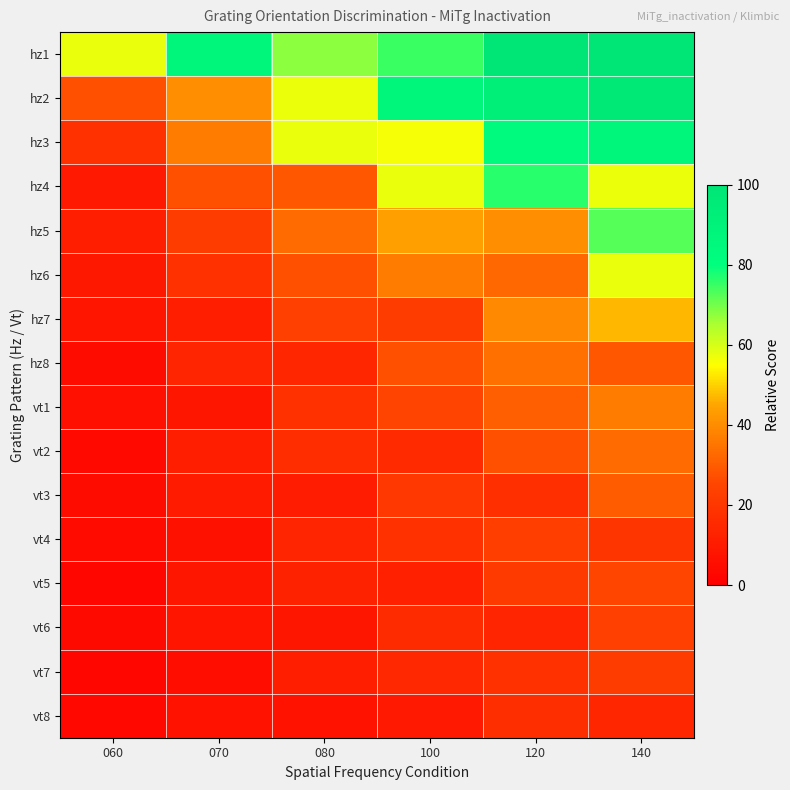

At how many categories does at least one series exceed 10?

6